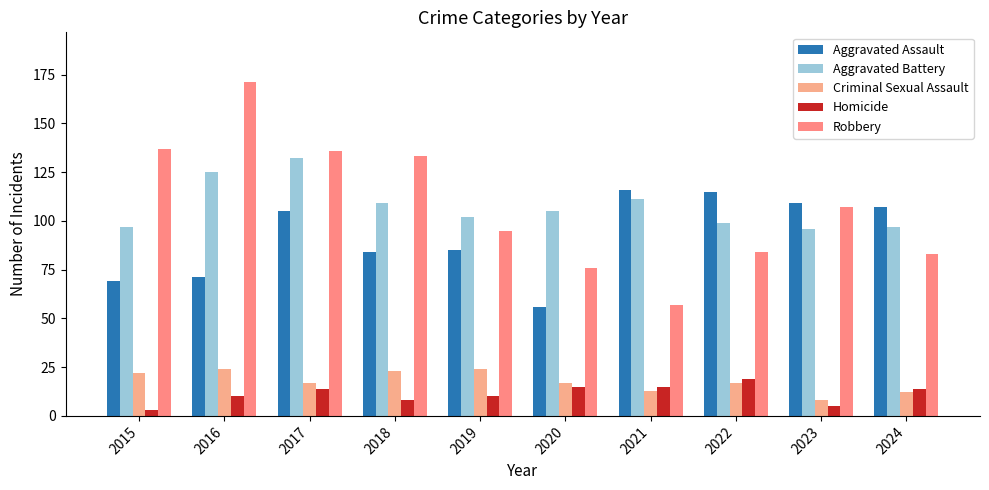

Which series has the widest spread of values?

Robbery